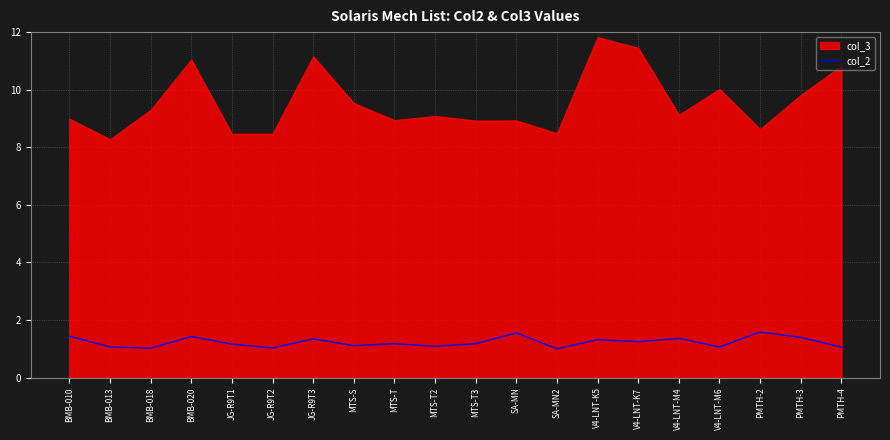

The value of col_2 at JG-R9T3 is 0.5. True or false?

False